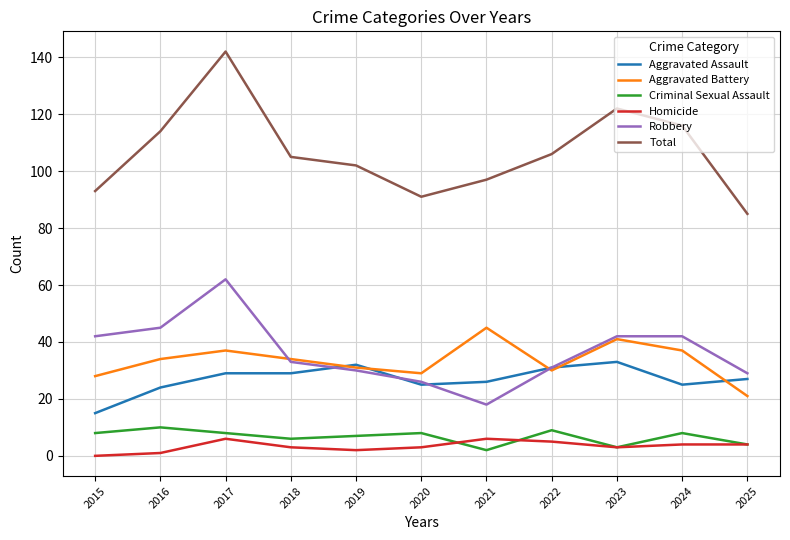

What is the sum of the Robbery values at 2023 and 2015?

84